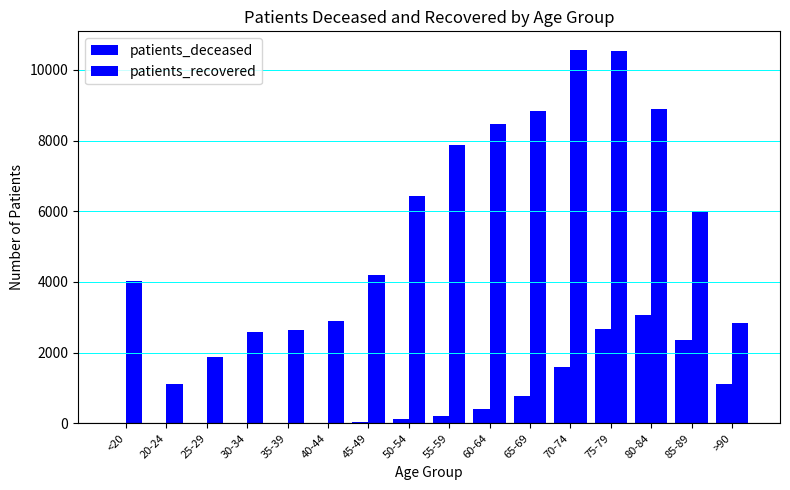

How many distinct data groups are displayed?

2